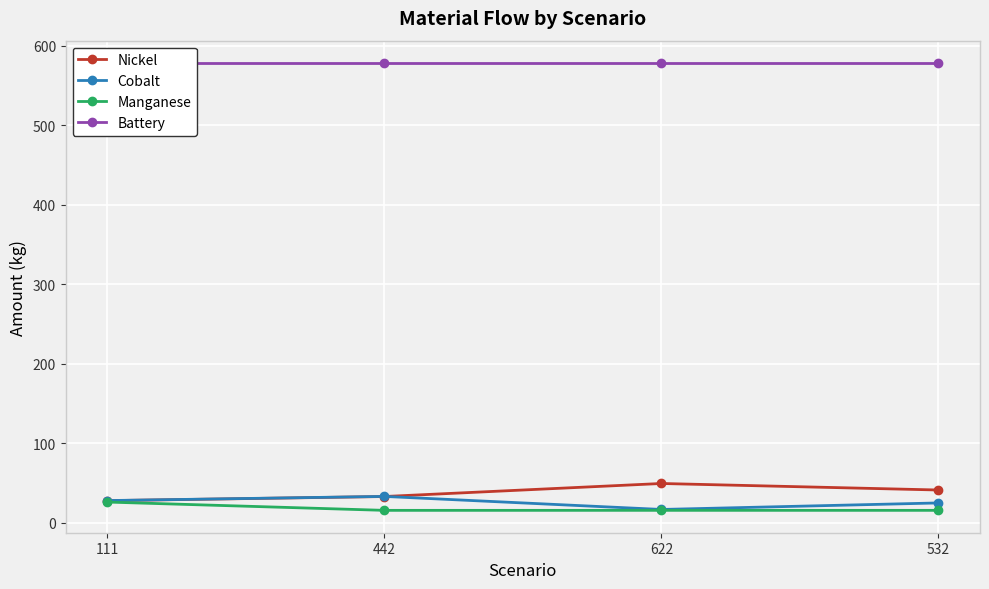

Reading left to right, transcribe all the data shown in this chart.

Nickel: 27.5	32.7	49.1	40.9
Cobalt: 27.6	32.9	16.4	24.7
Manganese: 25.8	15.3	15.3	15.3
Battery: 578.3	578.3	578.3	578.3